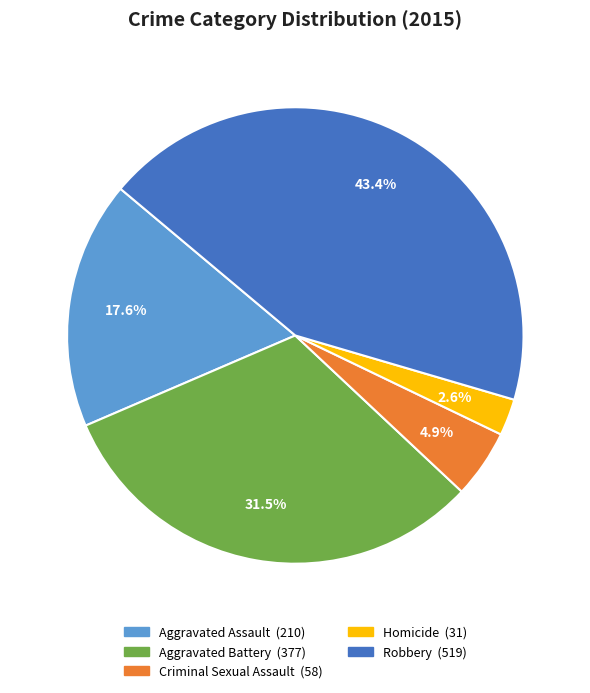

What portion of the pie excludes Criminal Sexual Assault?

95.1%